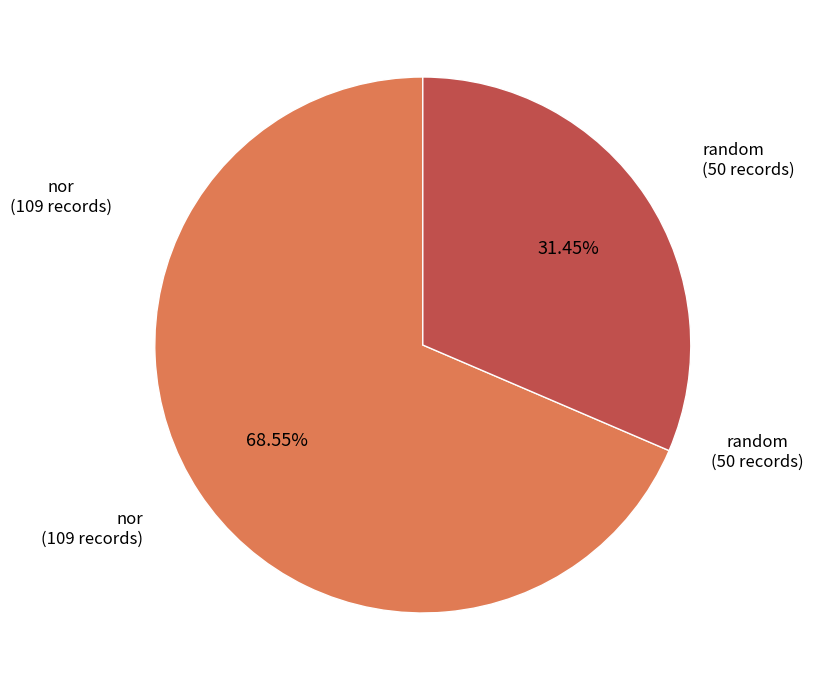

Is there any slice that represents more than half of the pie?

Yes